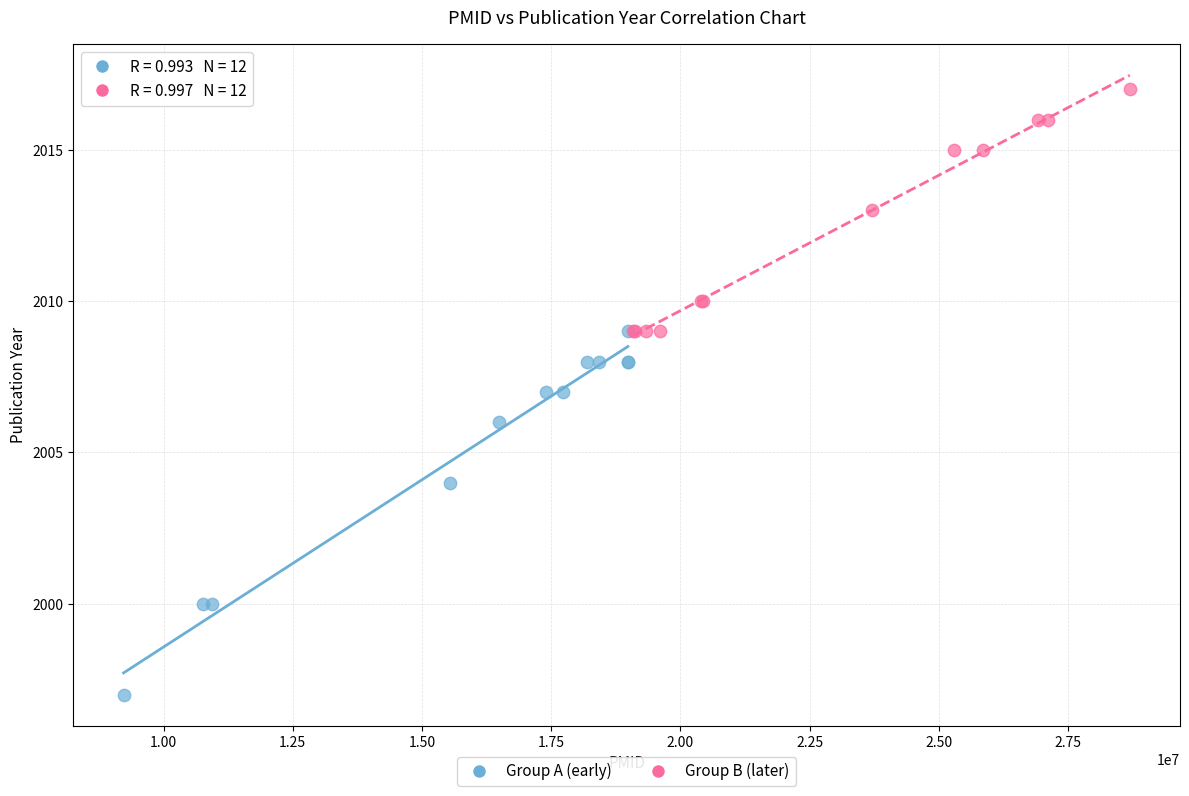

Which series has the largest Y range (max minus min)?

Group A (early)